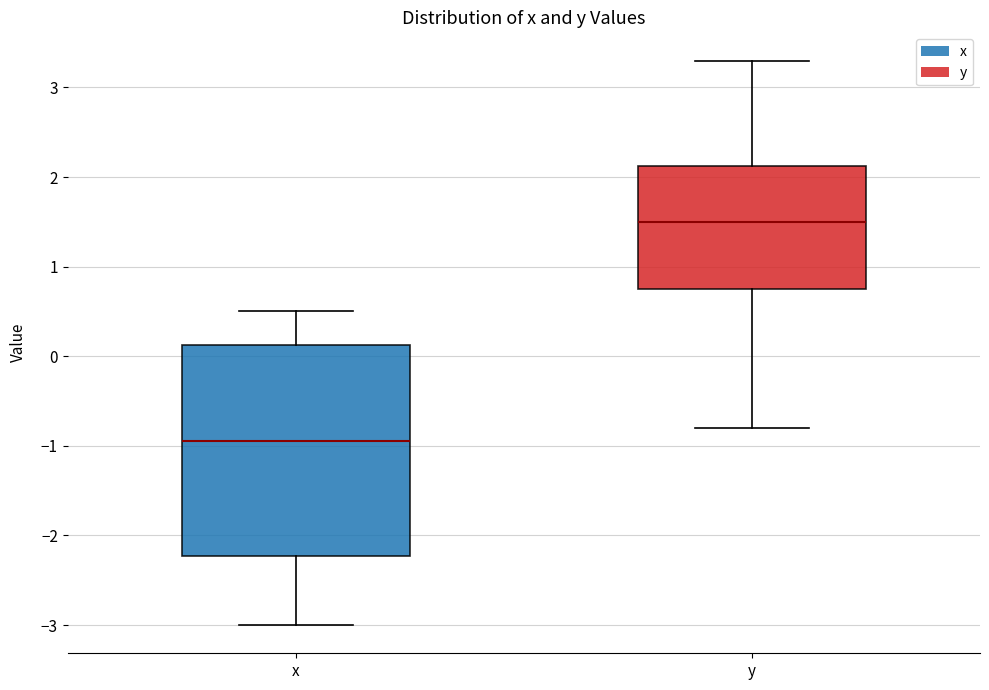

Reading left to right, transcribe this box plot: for each box, give where its median line is, the range the box spans, and where its two whiskers end, as read against the y-axis. The values are not printed on the chart, so give them approximately, as read against the axis.

x: median -0.9, box -2.2 to 0.1, whiskers -3.0 to 0.5
y: median 1.5, box 0.8 to 2.1, whiskers -0.8 to 3.3